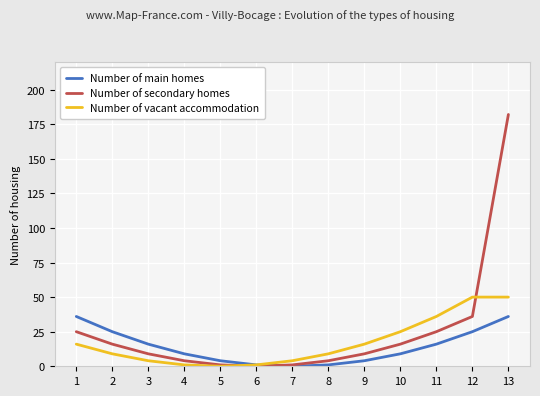

At which category is the sum across all series the highest?

13